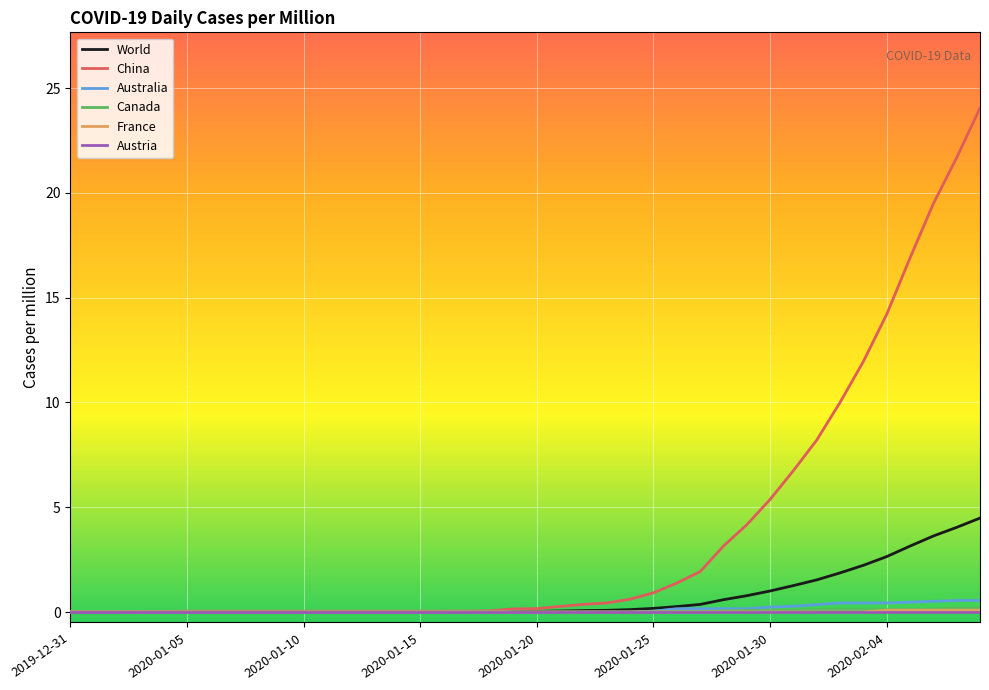

Which series has the largest total across all categories?

China